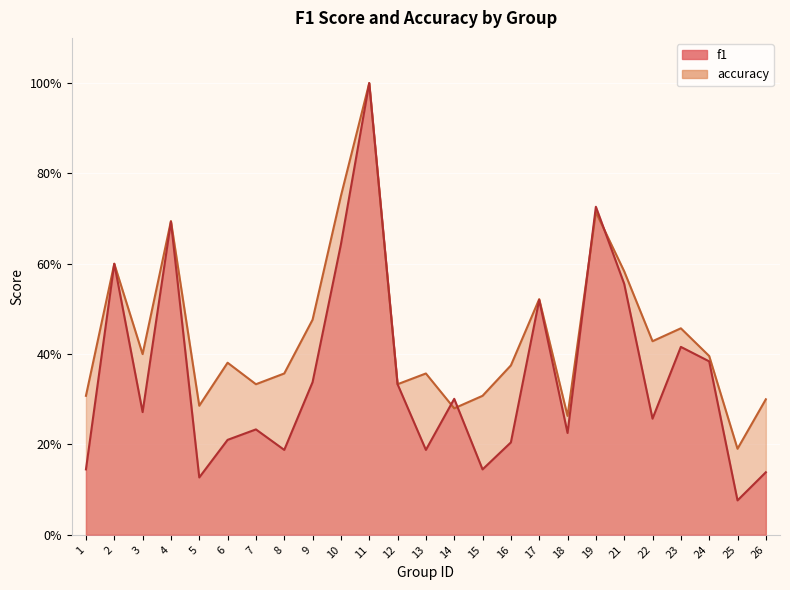

At how many categories does at least one series exceed 0?

25